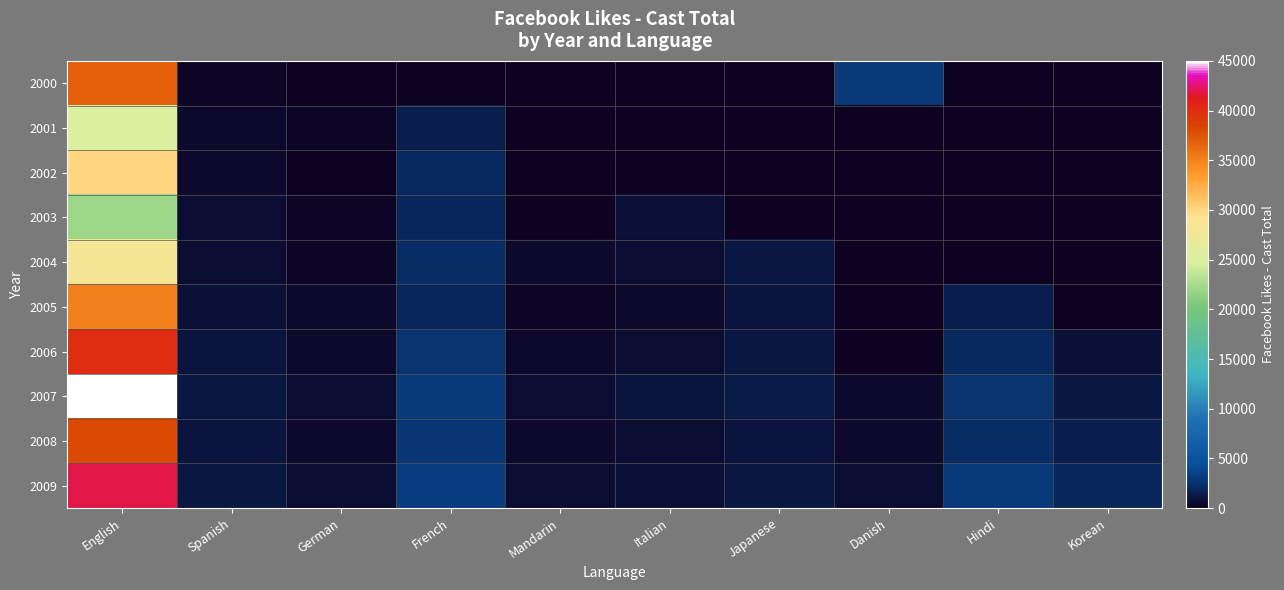

At which category is the sum across all series the highest?

English